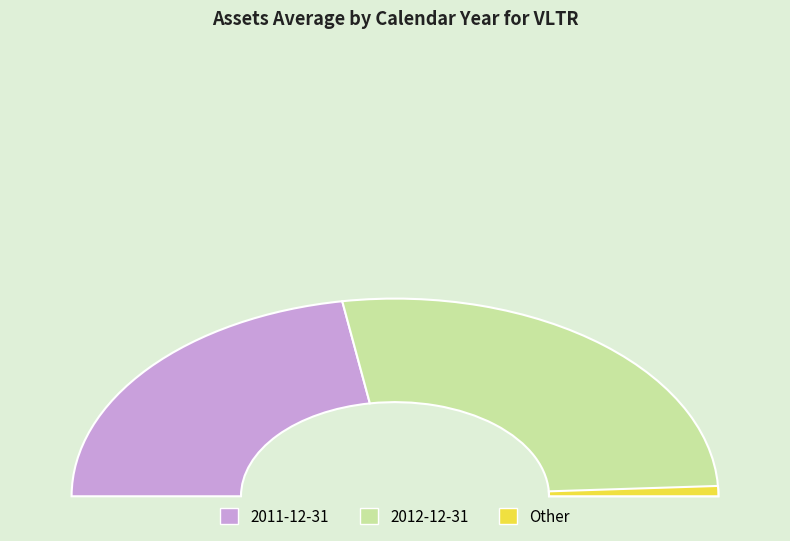

Which category accounts for the majority?

2012-12-31